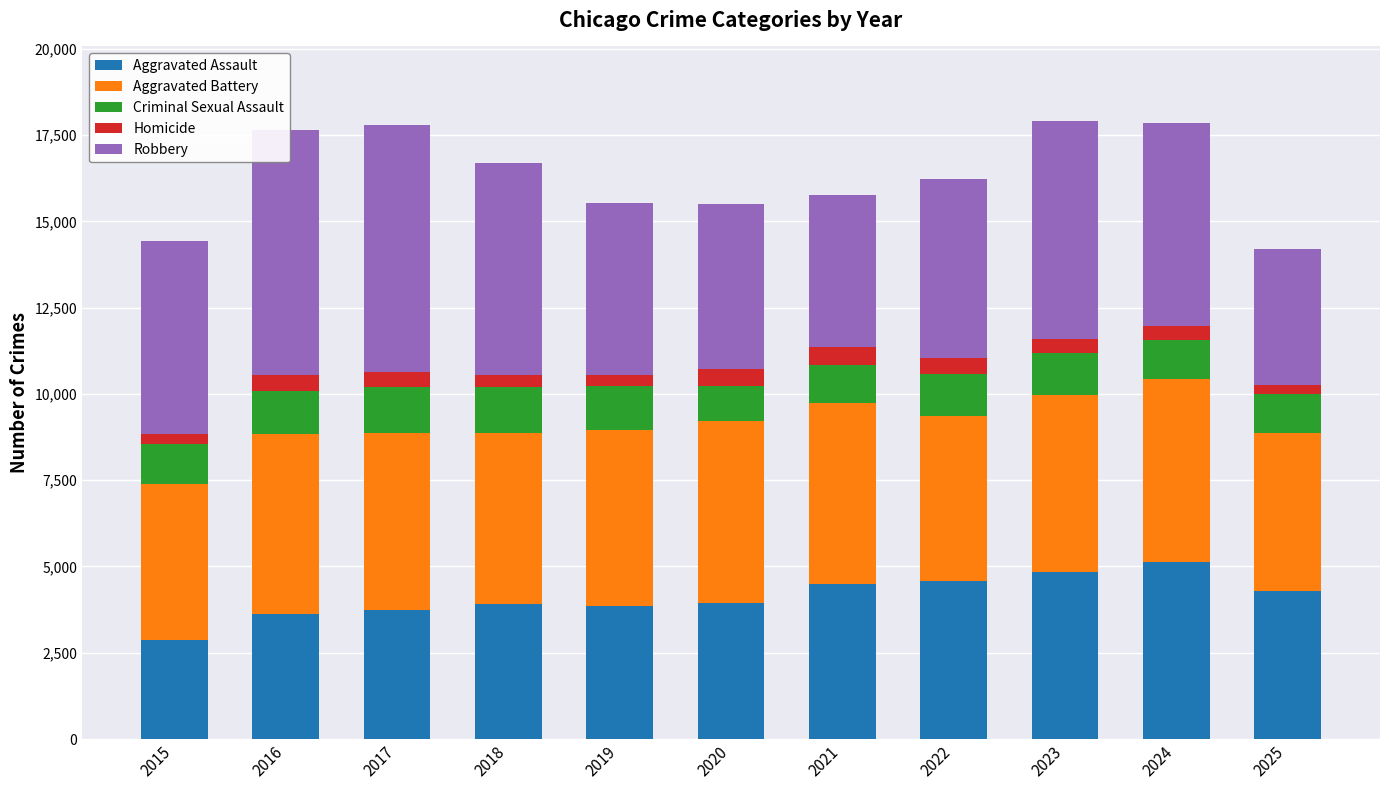

What is the highest value of the Aggravated Assault series?

5142